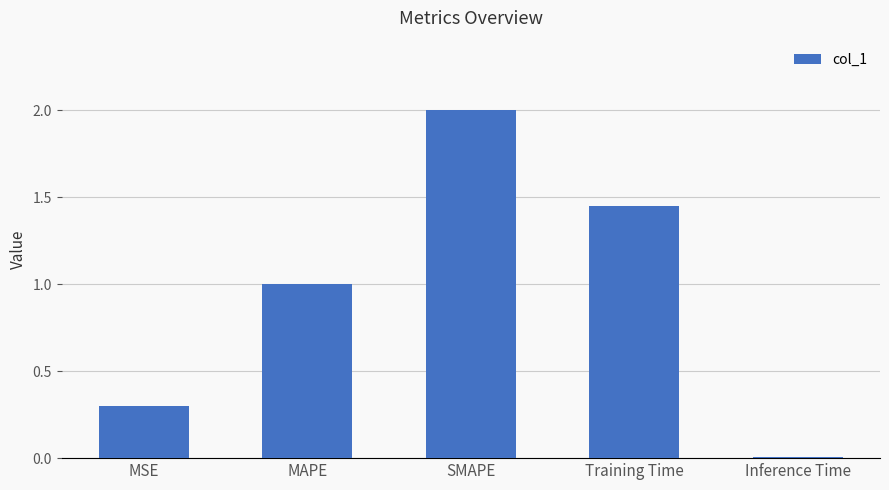

What is the label of the 4th bar from the right?

MAPE